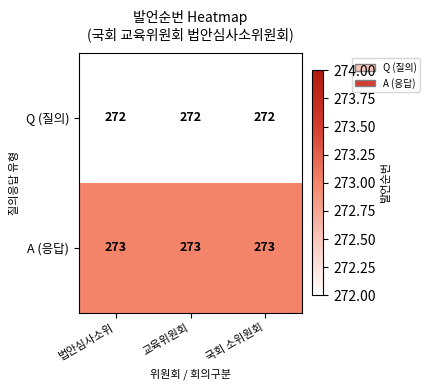

What is the spread (max minus min) of values at 법안심사소위?

1